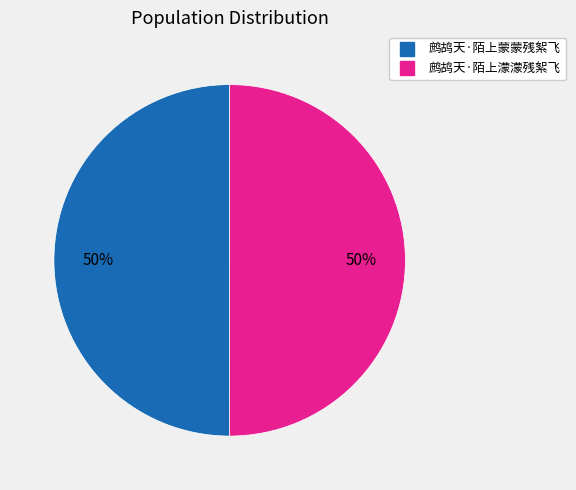

Count the number of slices in the pie.

2